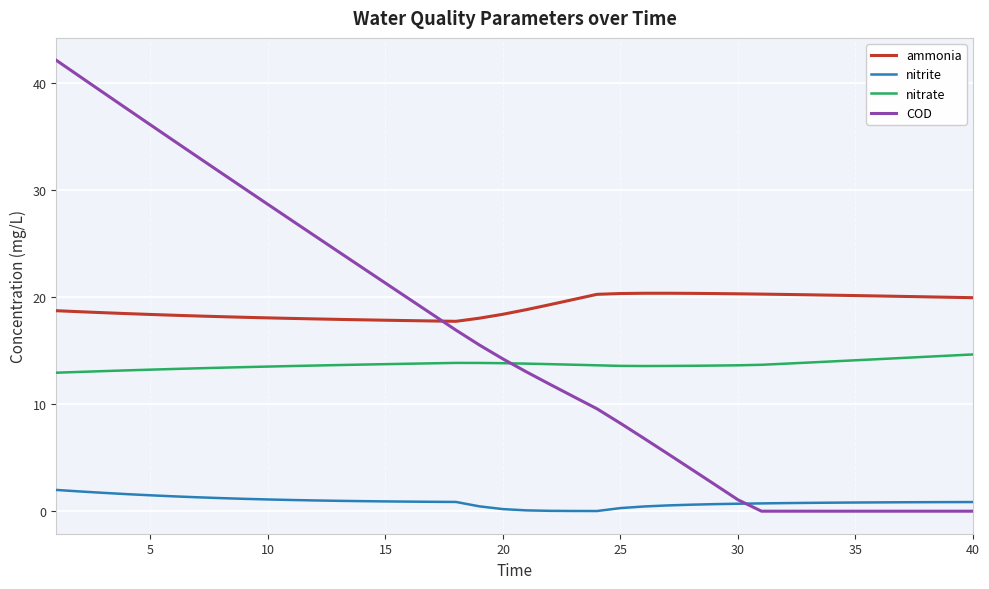

Rank the series by their maximum value, from highest to lowest.

COD, ammonia, nitrate, nitrite